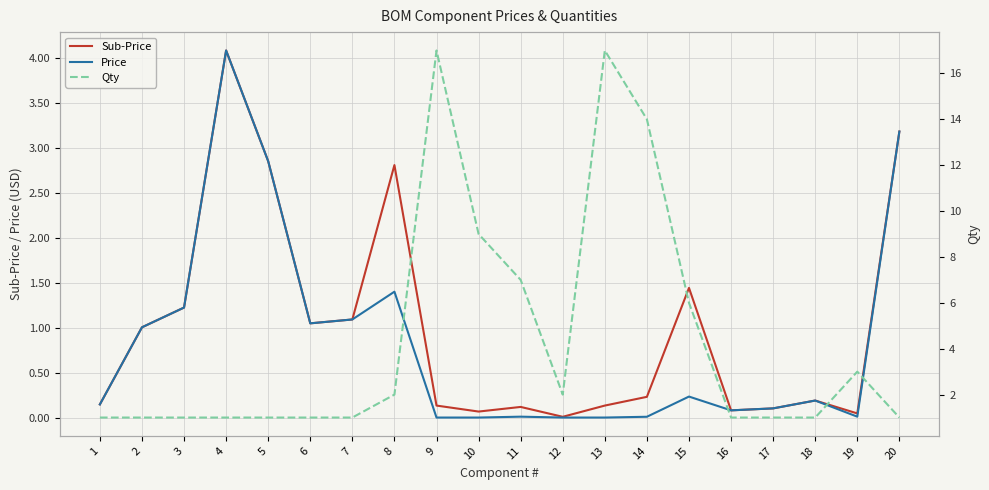

What is the sum of all Sub-Price values?

20.1